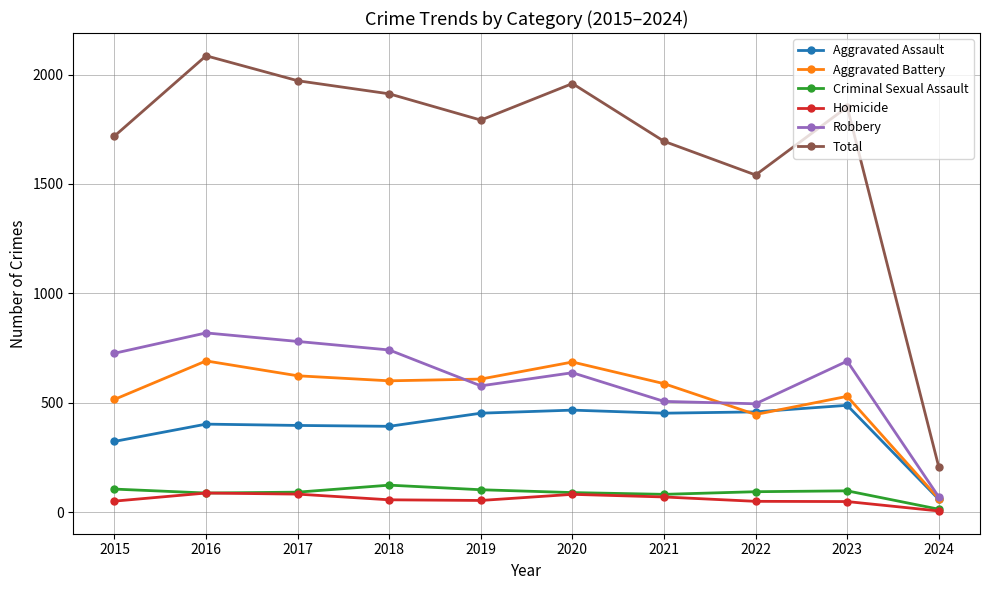

What are all the series names shown in the legend?

Aggravated Assault, Aggravated Battery, Criminal Sexual Assault, Homicide, Robbery, Total